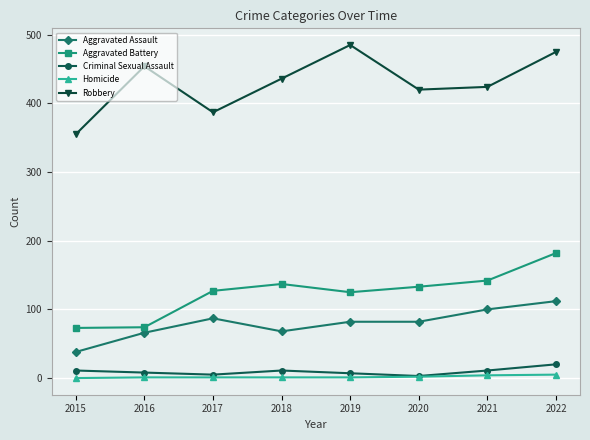

What is the value of the Homicide point at the 8th from the left?

5